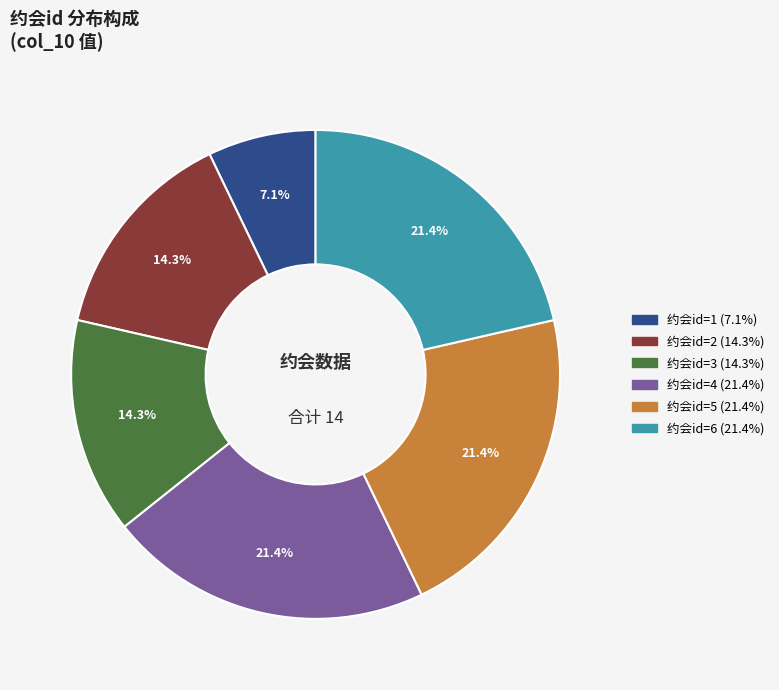

How many slices are in this pie chart?

6